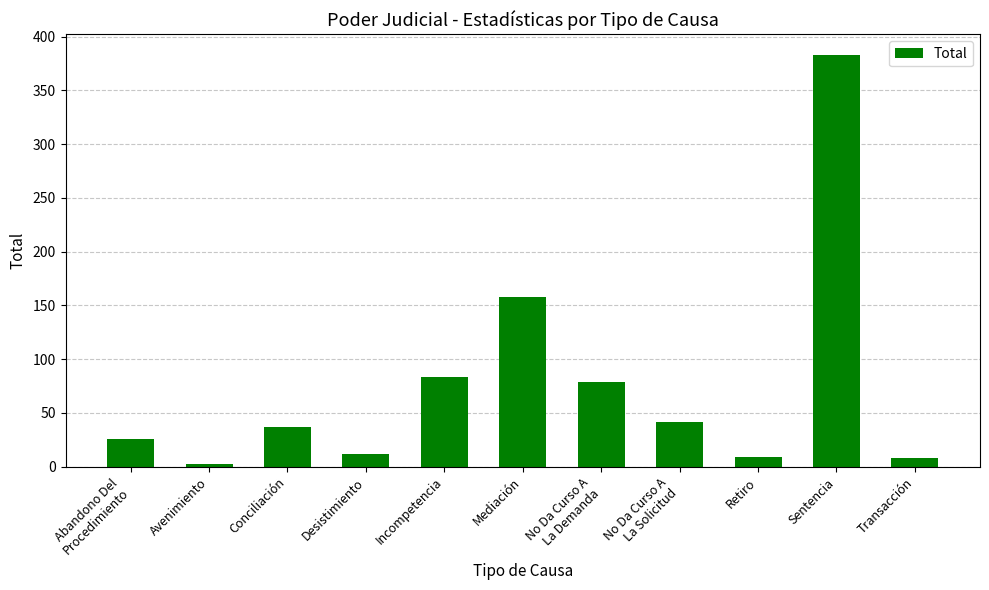

What is the average value?

76